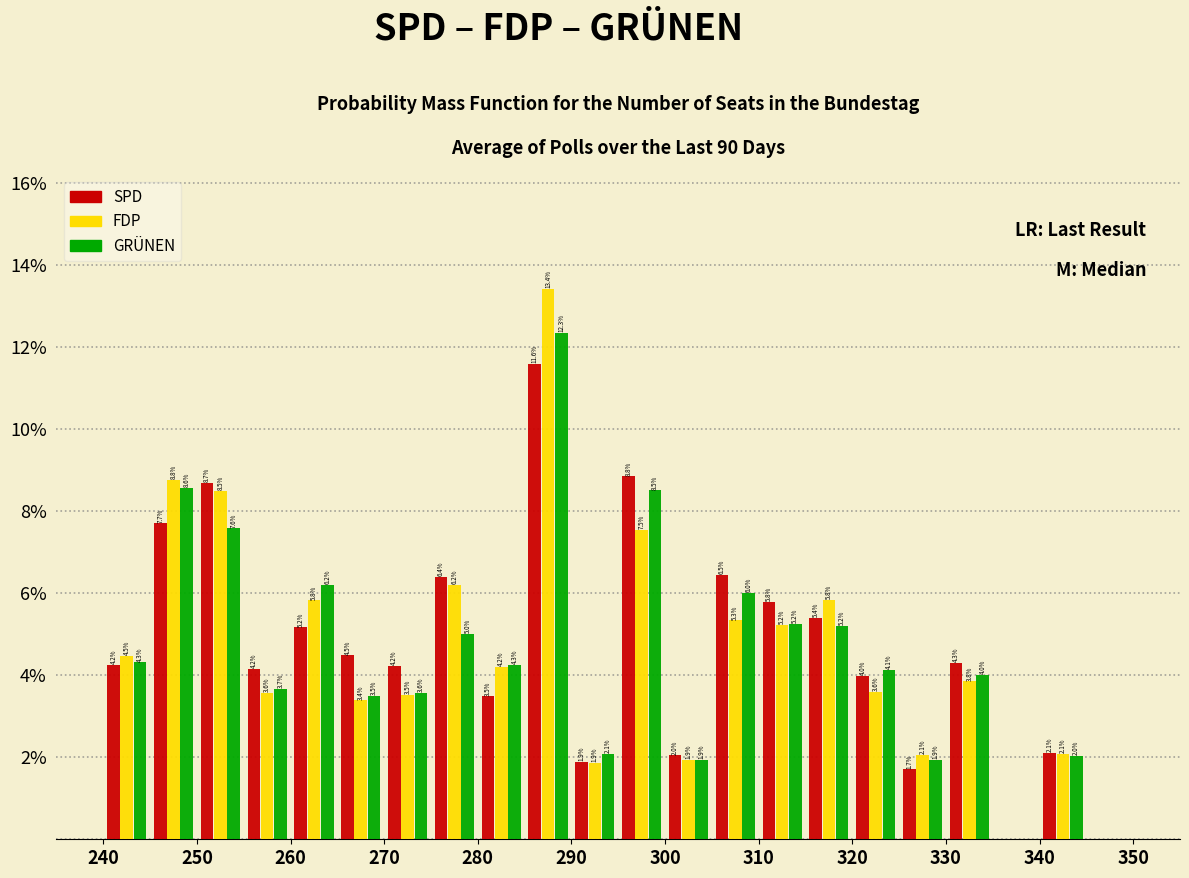

In the SPD series, which range on the x-axis has the tallest bar?

285 to 290